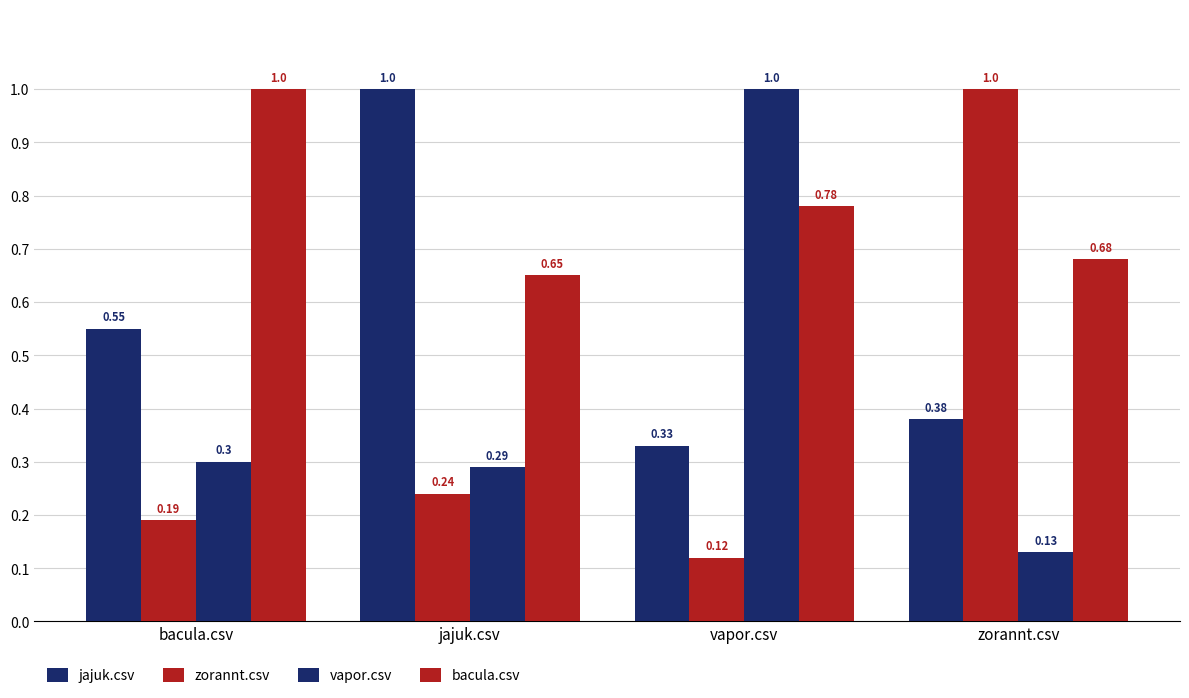

What is the minimum value shown in the chart?

0.1